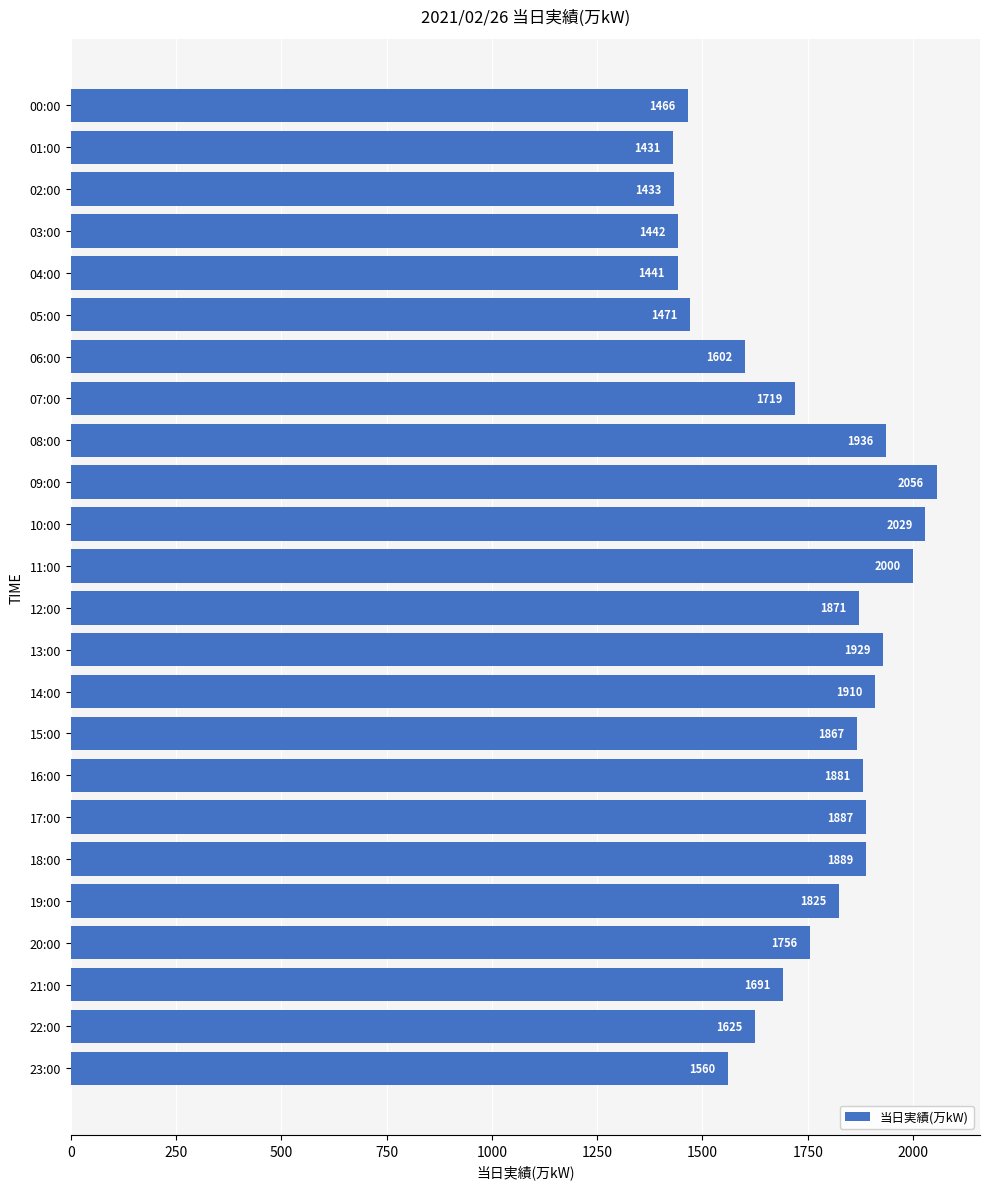

What is the sum of the values at 20:00 and 23:00?

3316